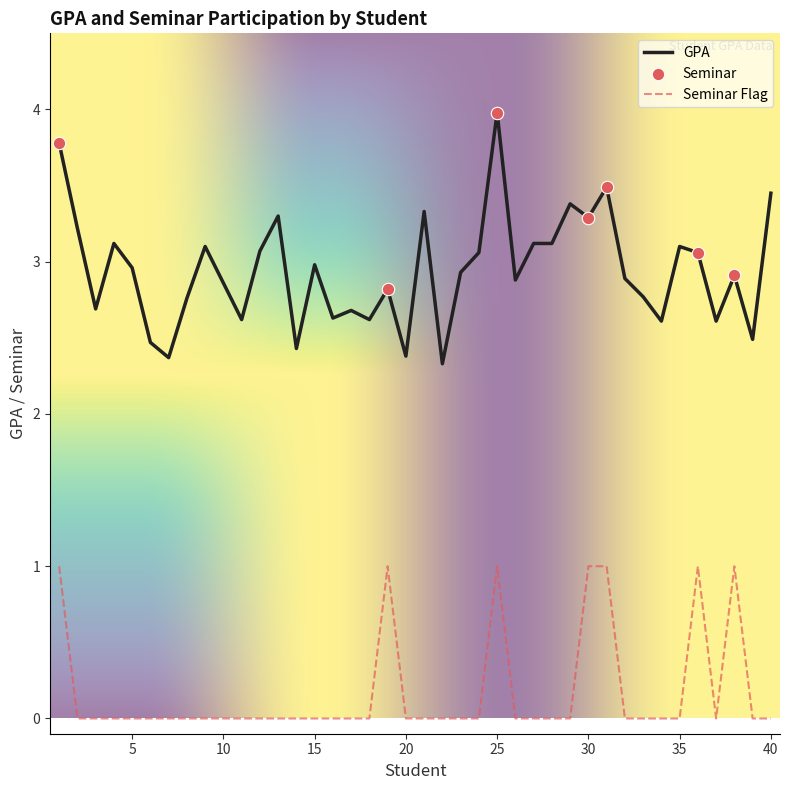

Rank the series by their maximum value, from highest to lowest.

GPA, Seminar Flag